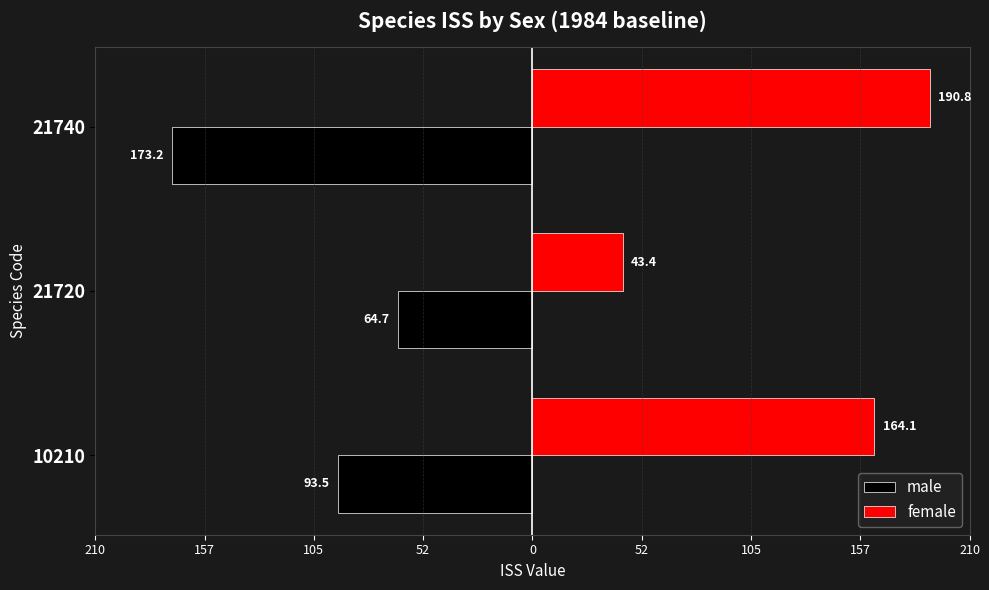

What are all the series names shown in the legend?

male, female